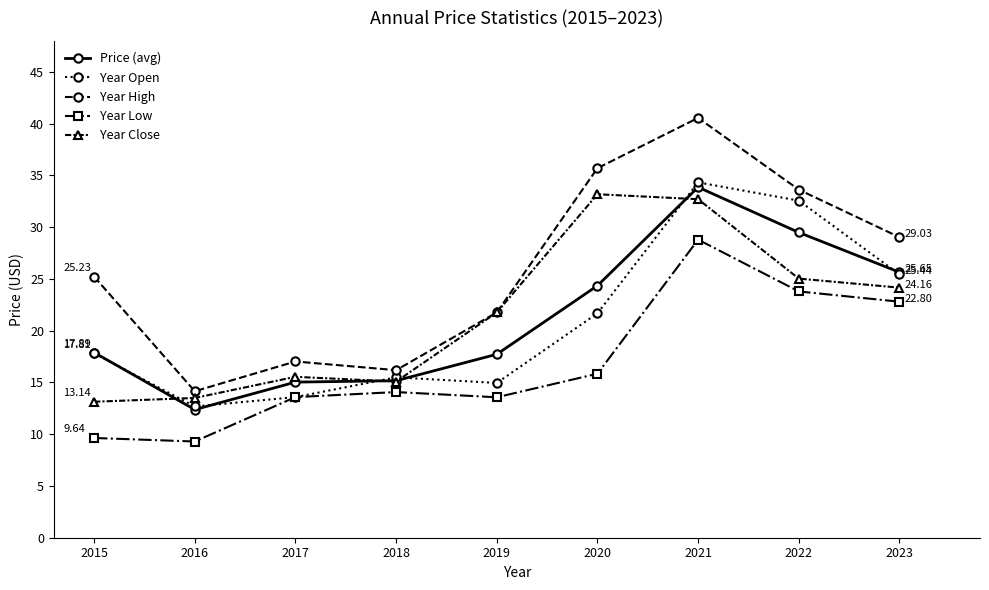

True or false: Year Low and Year High cross at least once.

False